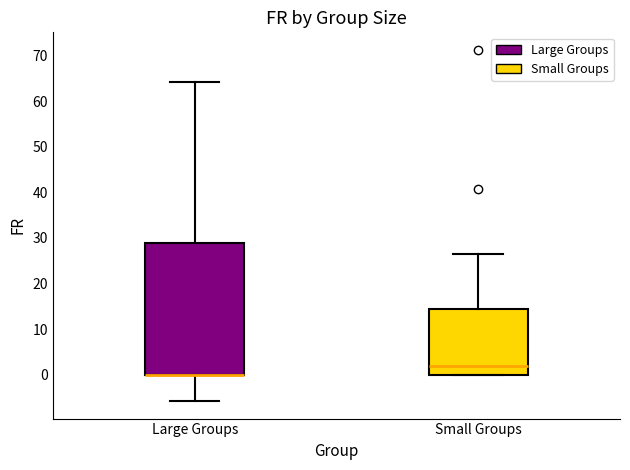

Where is the upper edge of the box for Large Groups on the y-axis? The values are not printed on the chart, so give them approximately, as read against the axis.

29